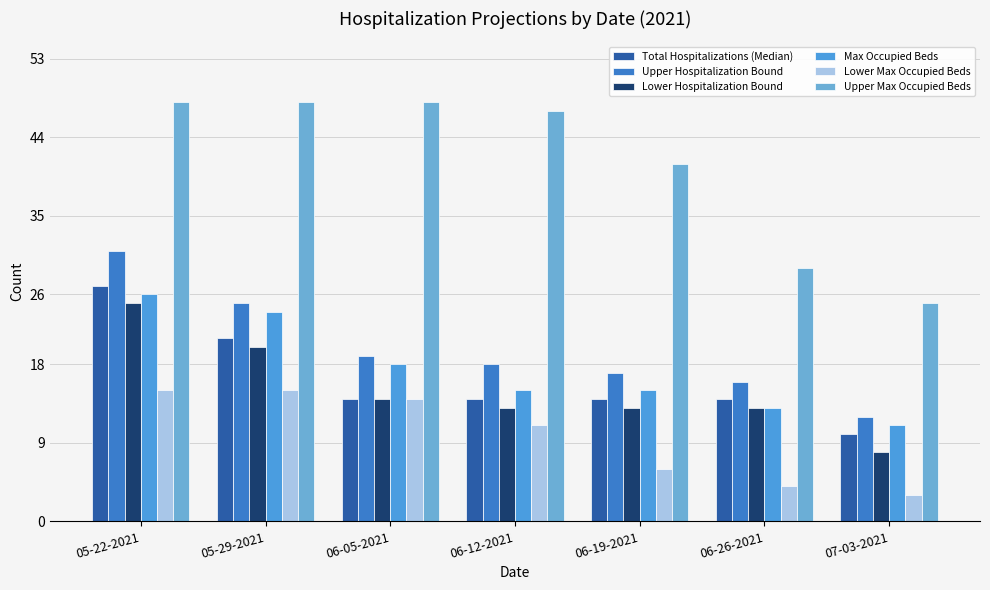

What is the difference between the highest and lowest values at 05-22-2021?

33